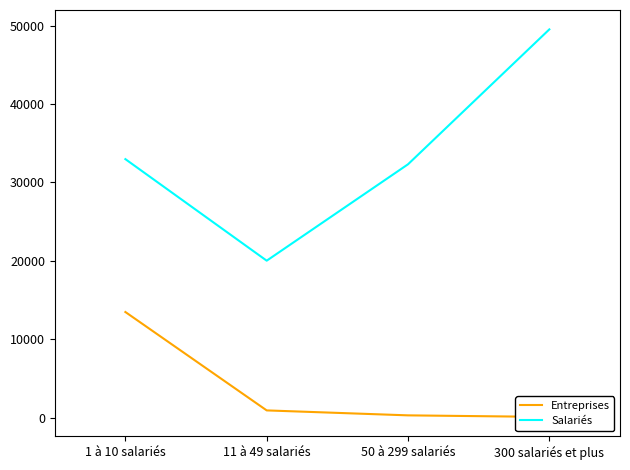

At which label is Entreprises closest to 6768?

11 à 49 salariés